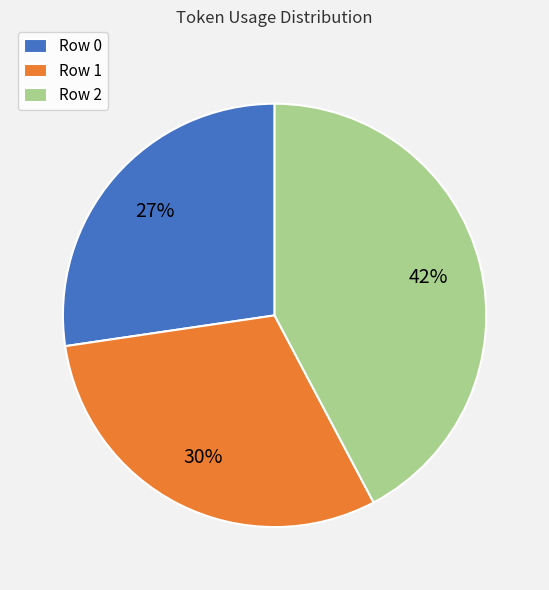

Which category has the biggest portion of the pie?

Row 2